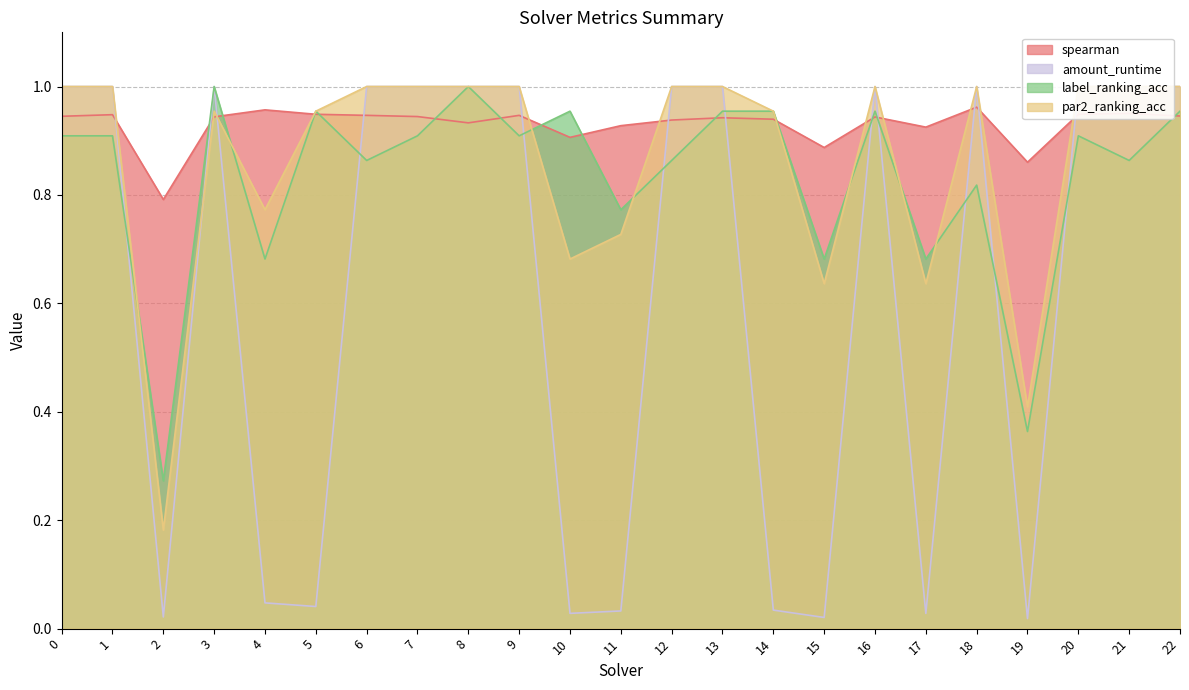

How many lines are shown in the chart?

4